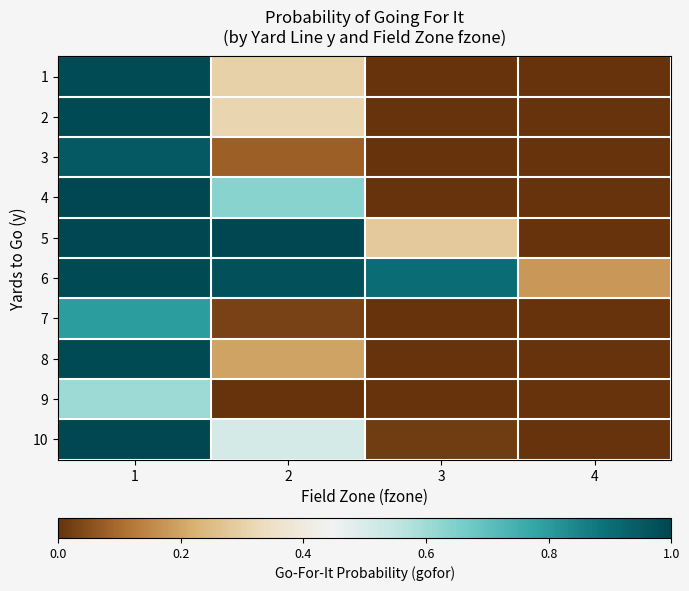

What is the spread (max minus min) of values at 1?

0.4